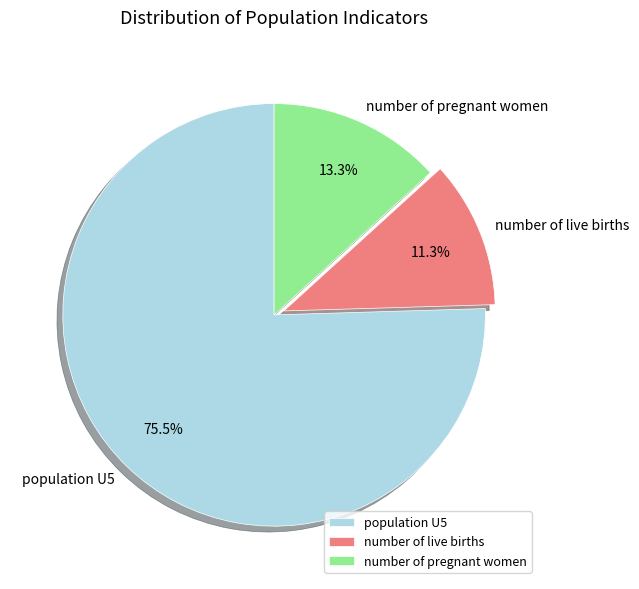

Count the number of slices in the pie.

3